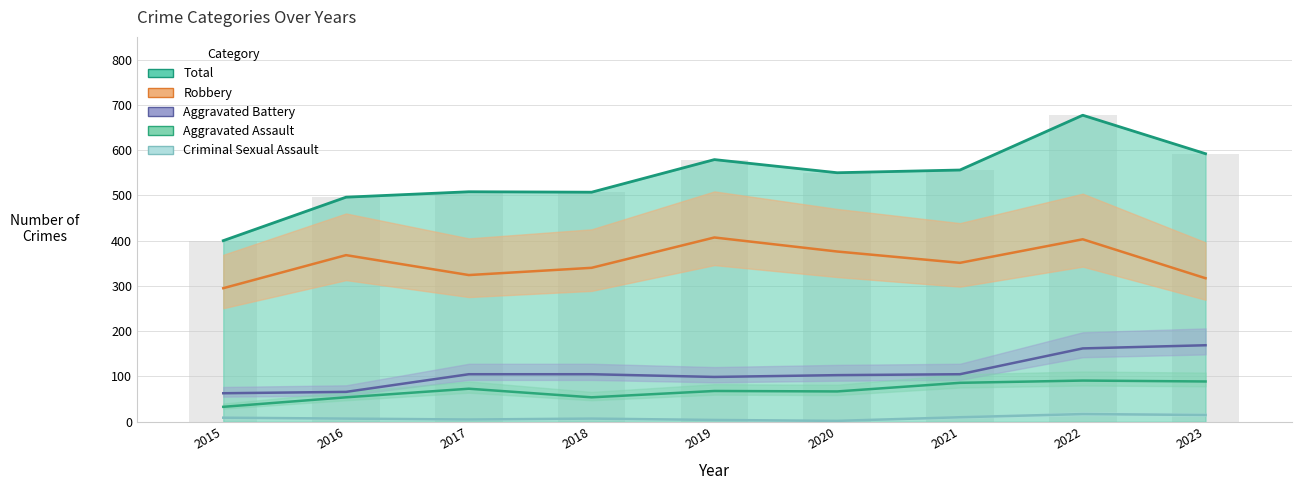

Is the value of Aggravated Assault at 2023 greater than the value of Total at 2023?

No